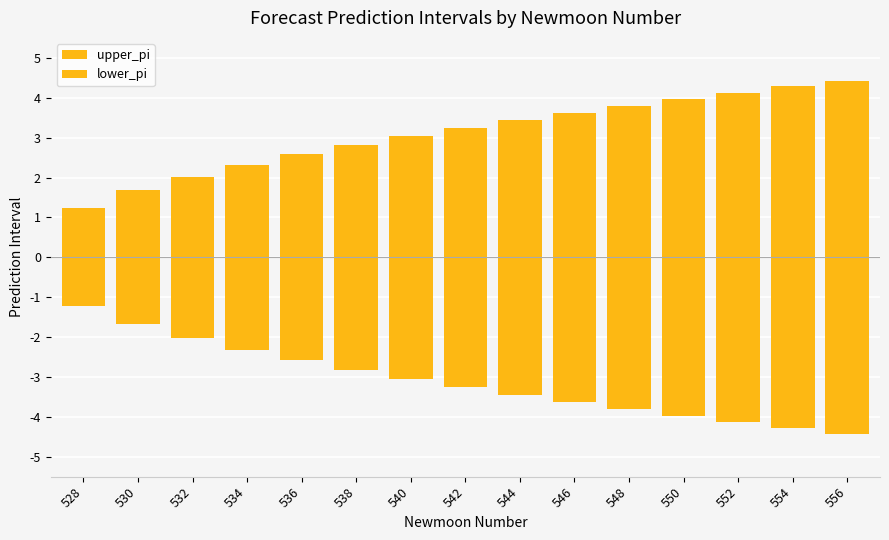

What is the value of the lower_pi bar at the 7th from the left?

-3.0